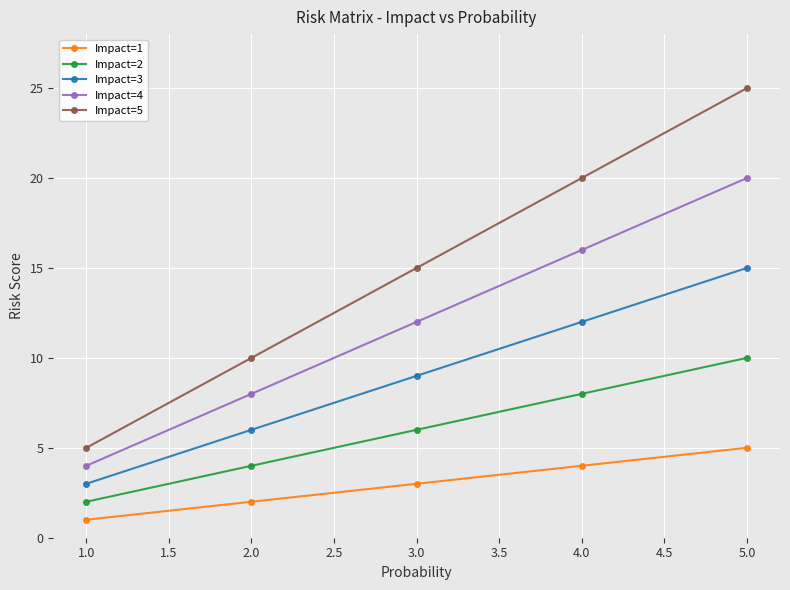

What is the greatest value displayed?

25